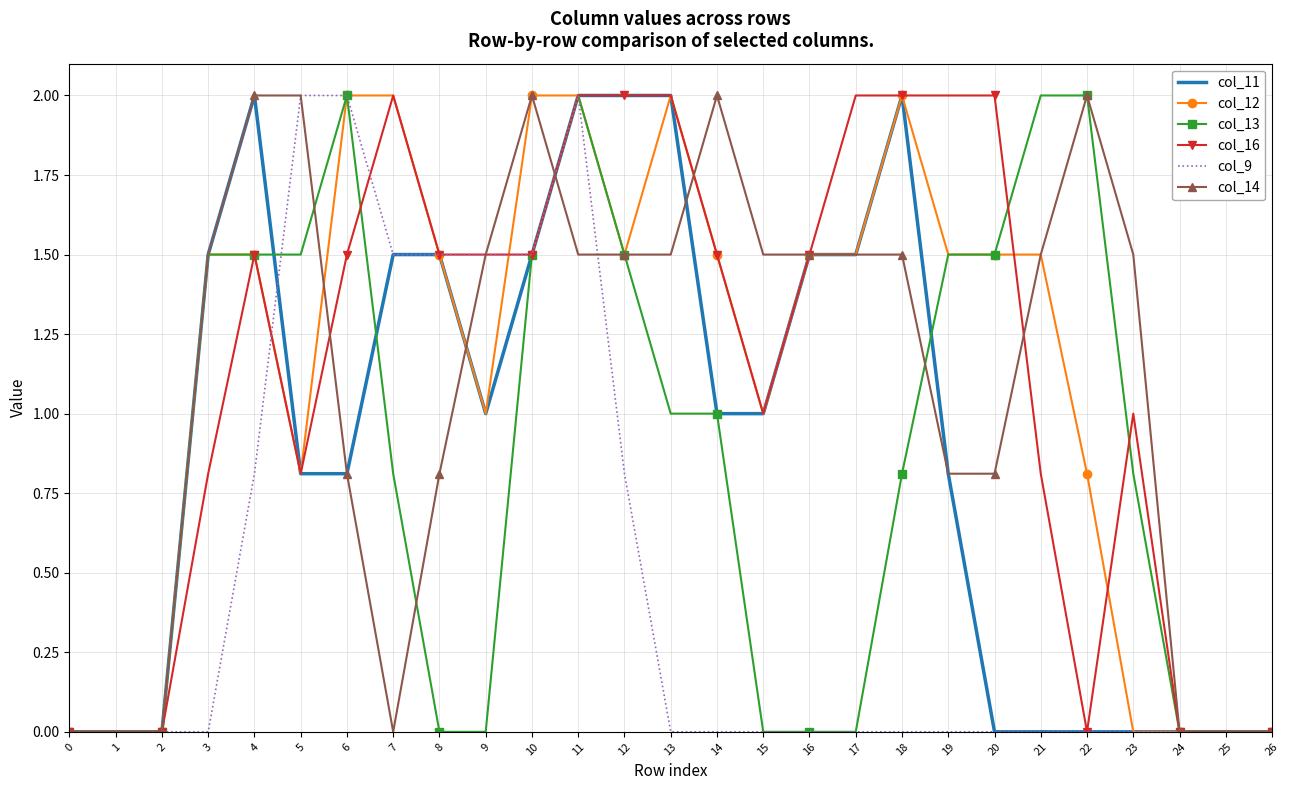

Which series changed the most between 1 and 20?

col_16